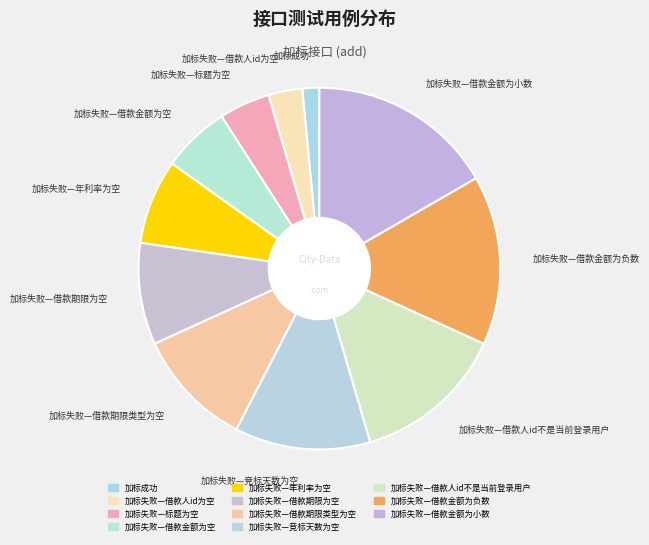

True or false: 加标失败—年利率为空 accounts for 18% of the total.

False